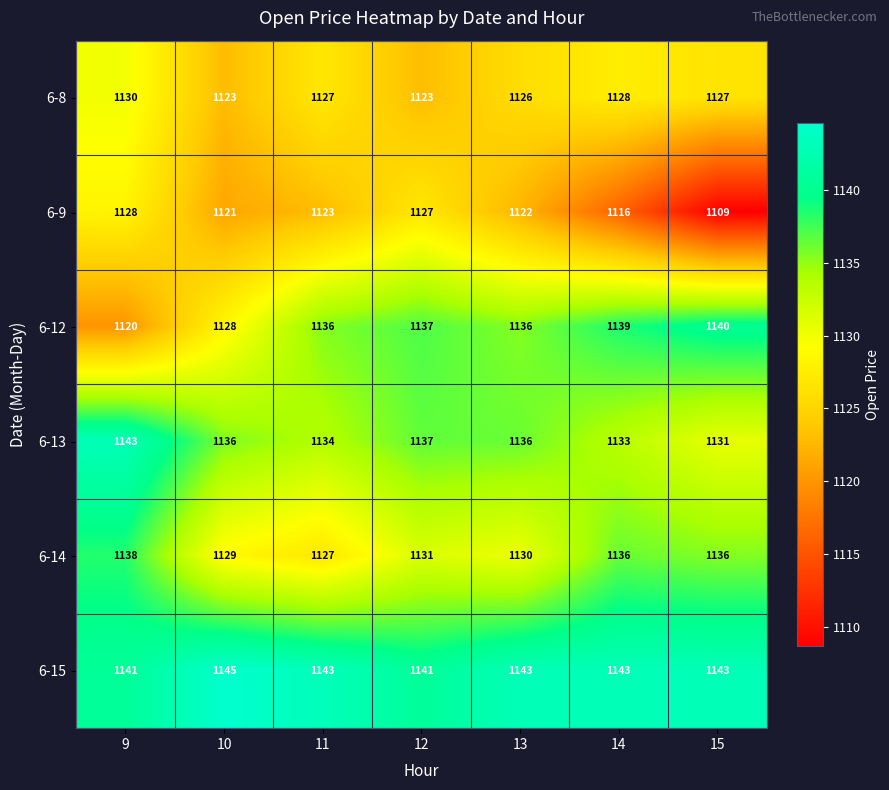

Between 11 and 13, which series saw the biggest shift?

6-14